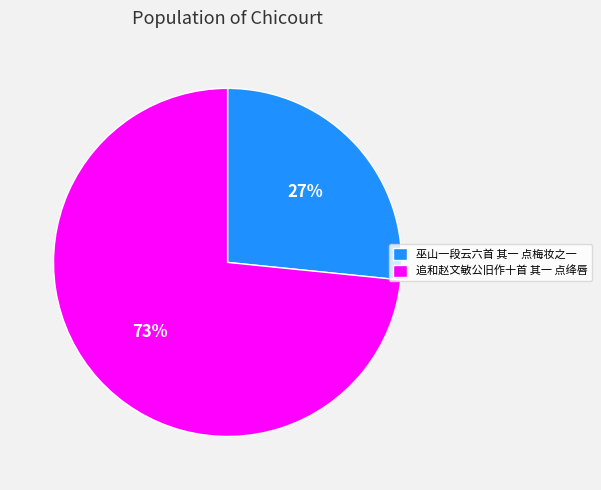

Combined, do 追和赵文敏公旧作十首 其一 点绛唇 and 巫山一段云六首 其一 点梅妆之一 account for over 50%?

Yes